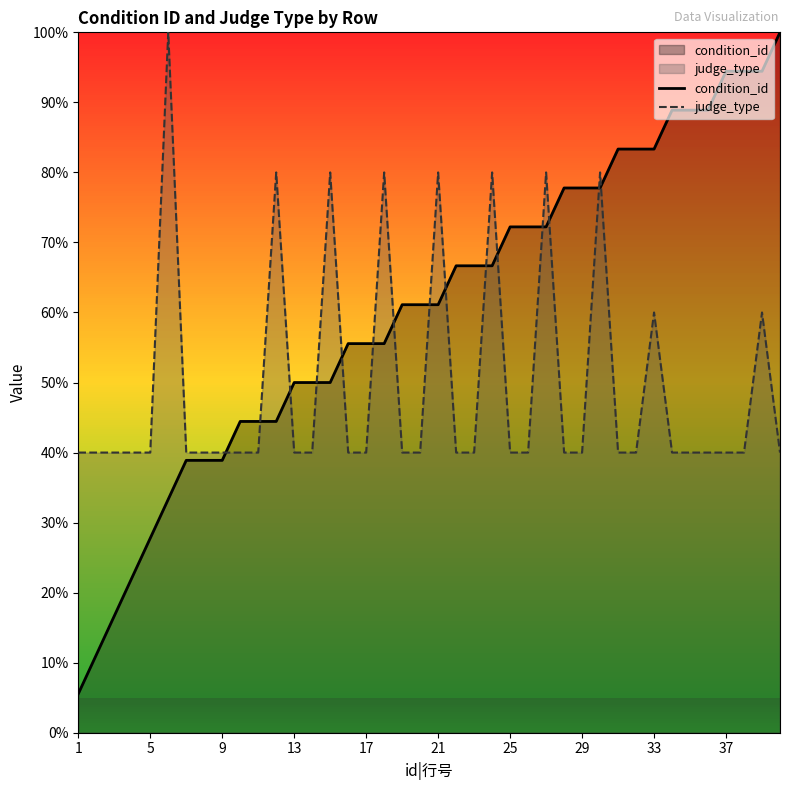

How many intersections are there between judge_type and condition_id?

15